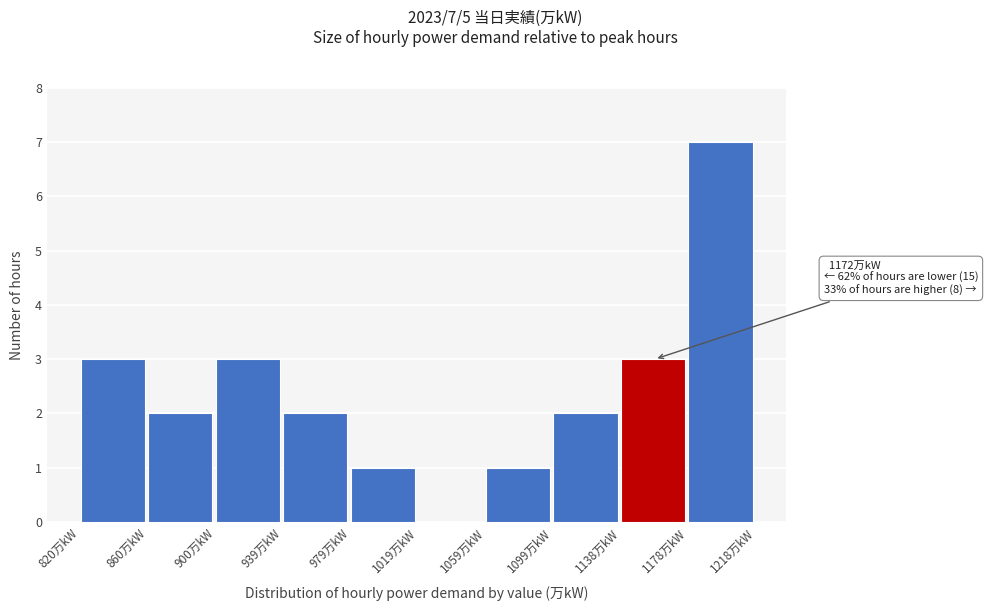

Over which range of the x-axis is the bar tallest?

1180 to 1220